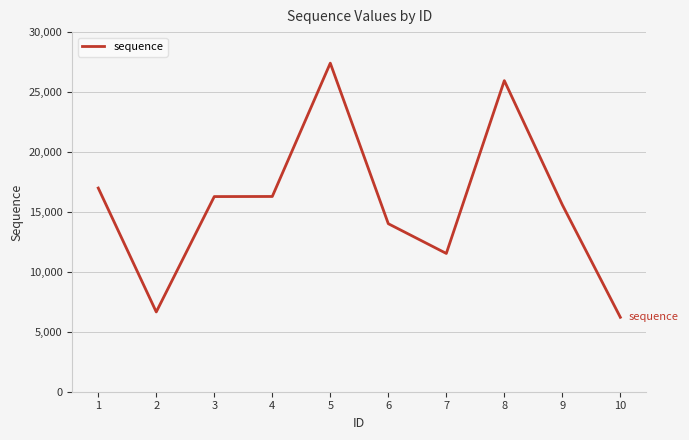

What value does the data have at 1, to the nearest 50?

17000